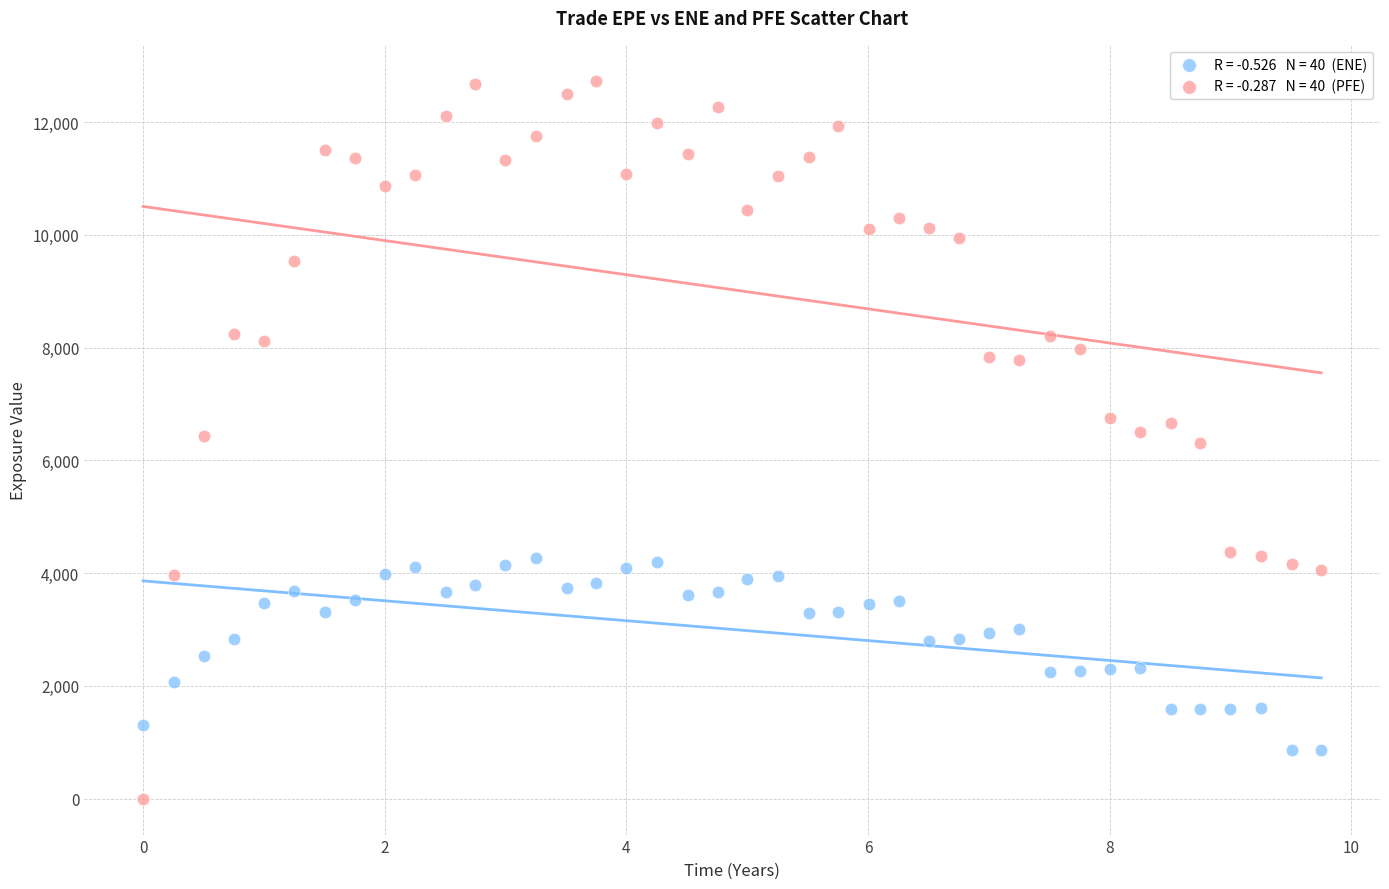

Across all data points, what is the range of Y values (max minus min)?

12731.3